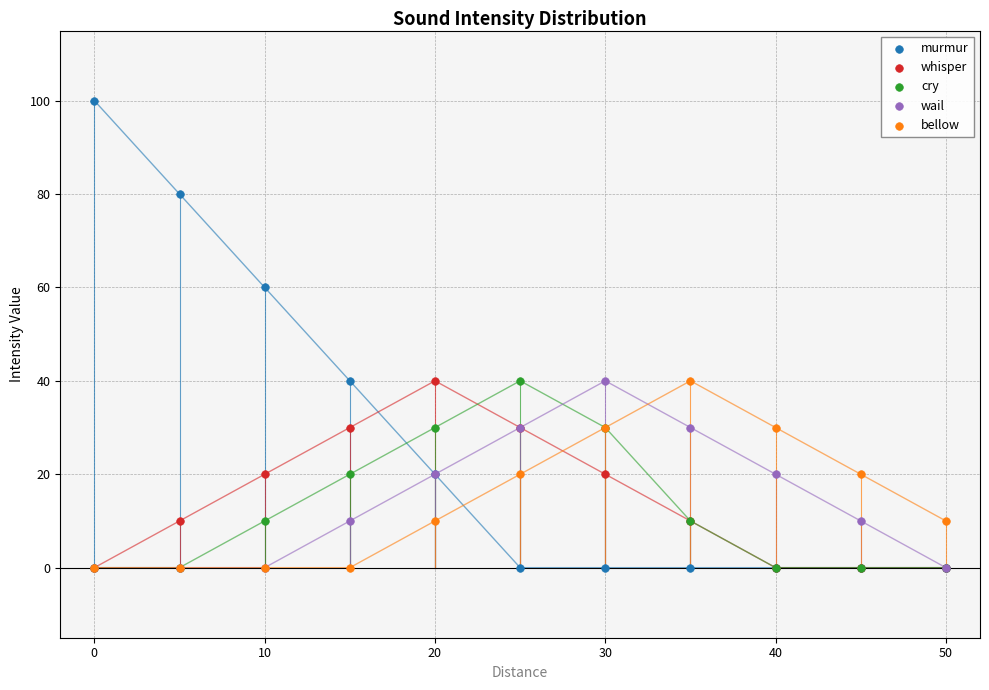

What are all the series names shown in the legend?

murmur, whisper, cry, wail, bellow